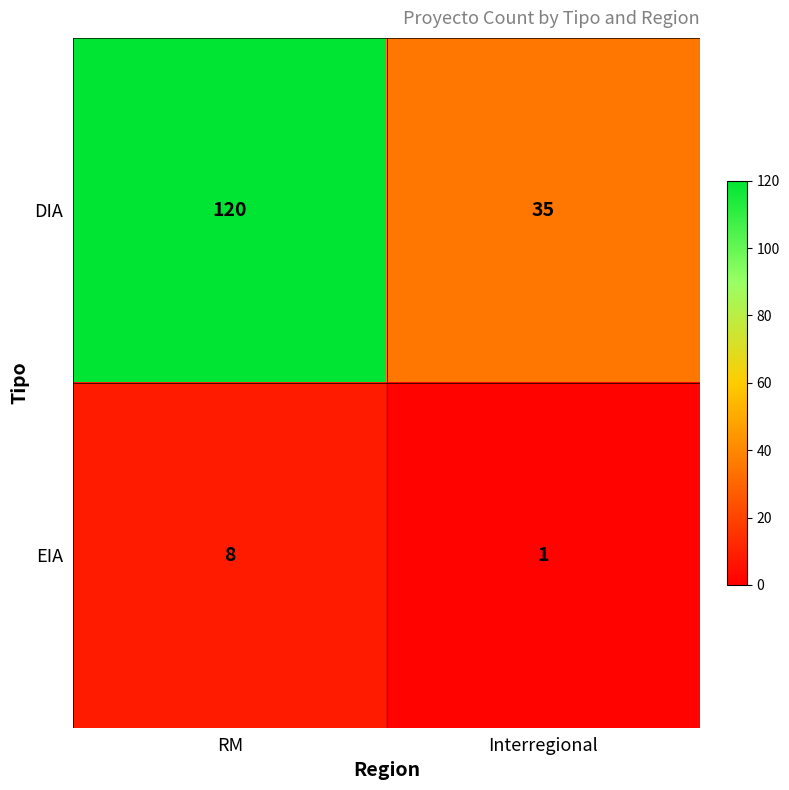

Where is DIA nearest to the value 77?

Interregional